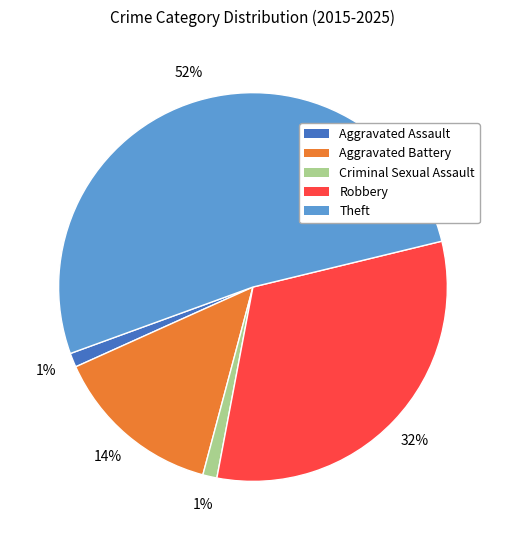

What is the largest slice in the pie chart?

Theft